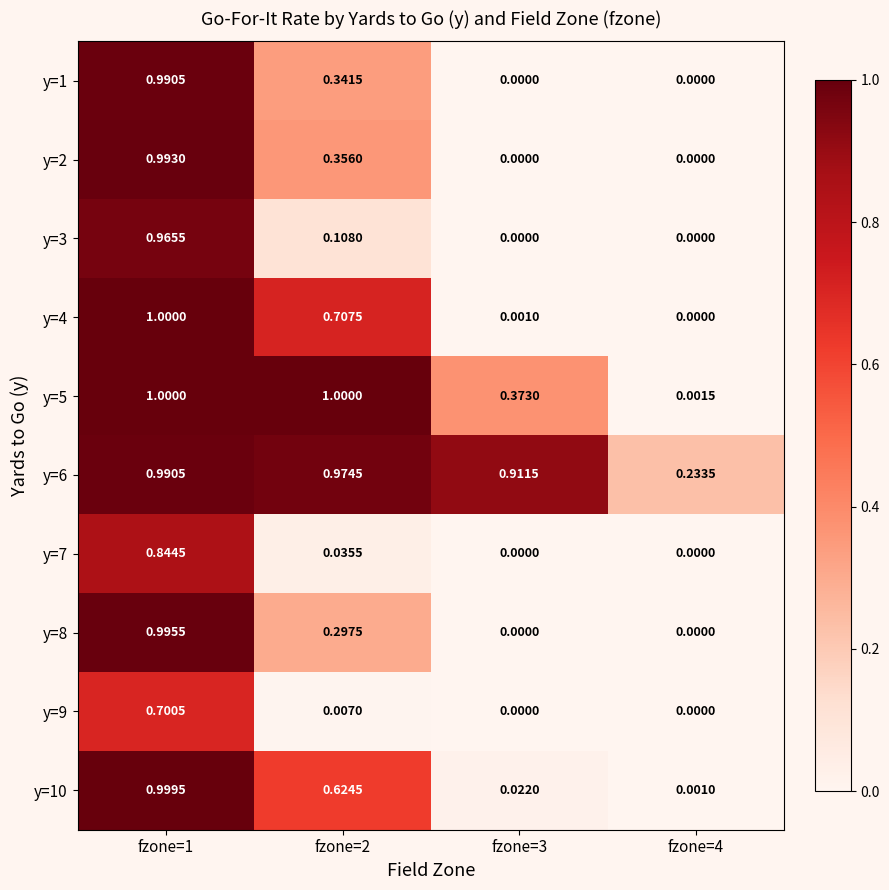

Is the value of y=4 at fzone=2 greater than the value of y=7 at fzone=1?

No